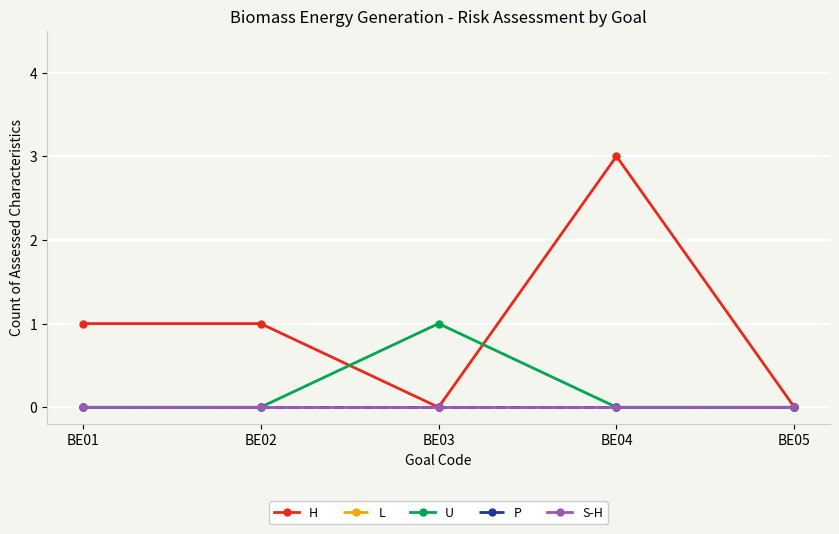

Is this an area chart (filled region under the line)?

No